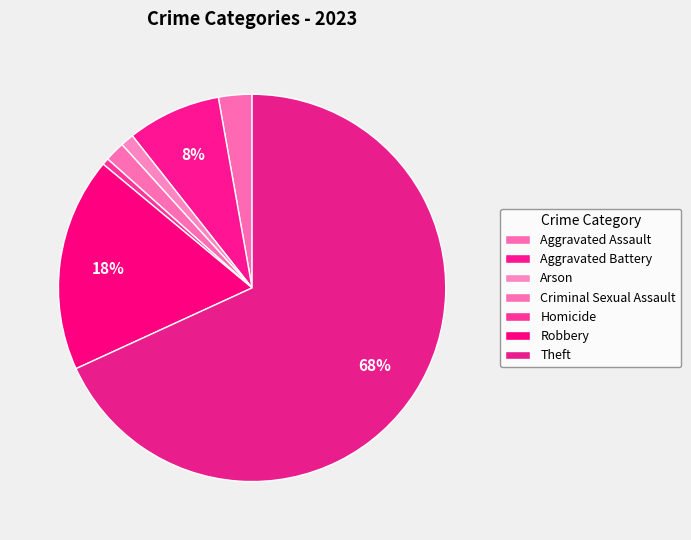

How many segments does this pie chart have?

7